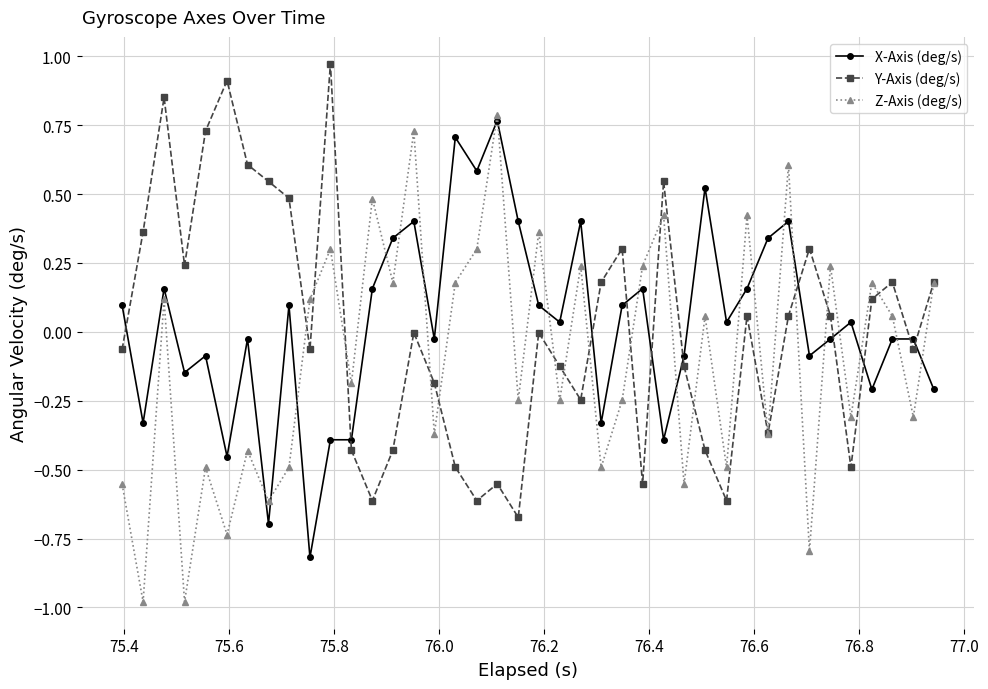

True or false: X-Axis (deg/s) and Y-Axis (deg/s) intersect in this chart.

True